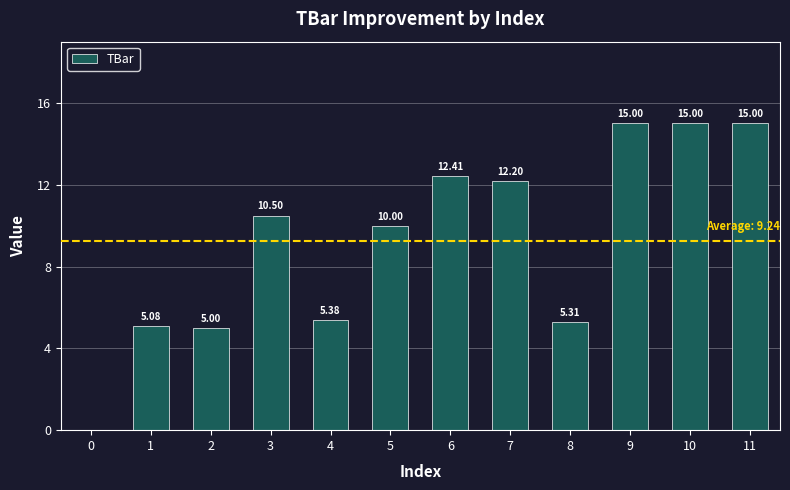

What is the difference between the values at 11 and 0?

15.0